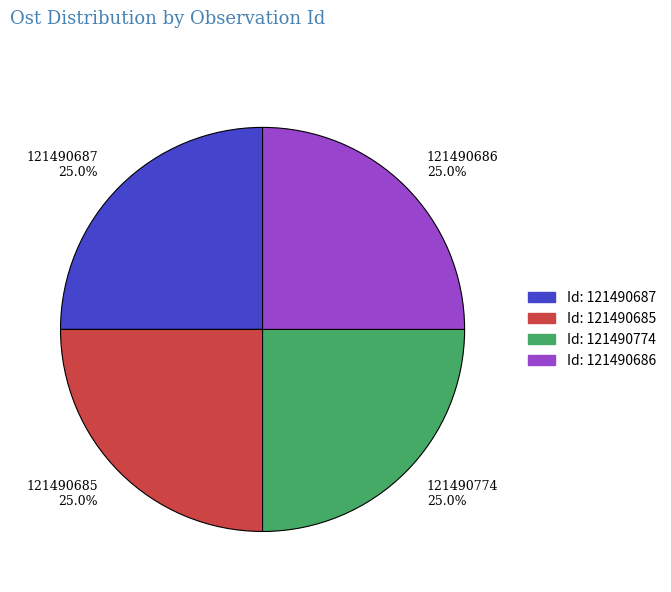

Is 121490687 25.0% the majority of the pie?

No